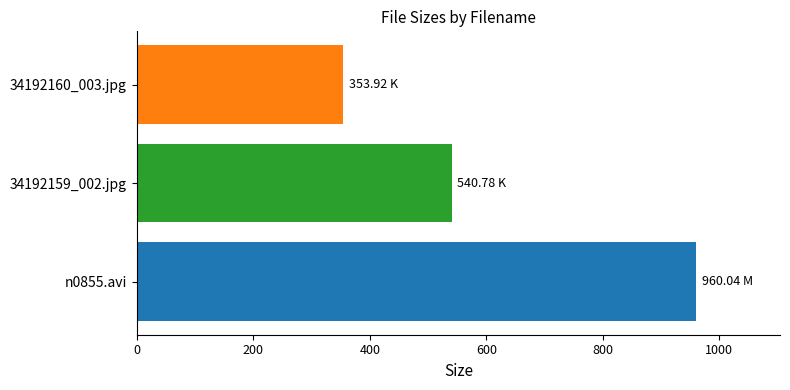

How many series are shown in this chart?

1